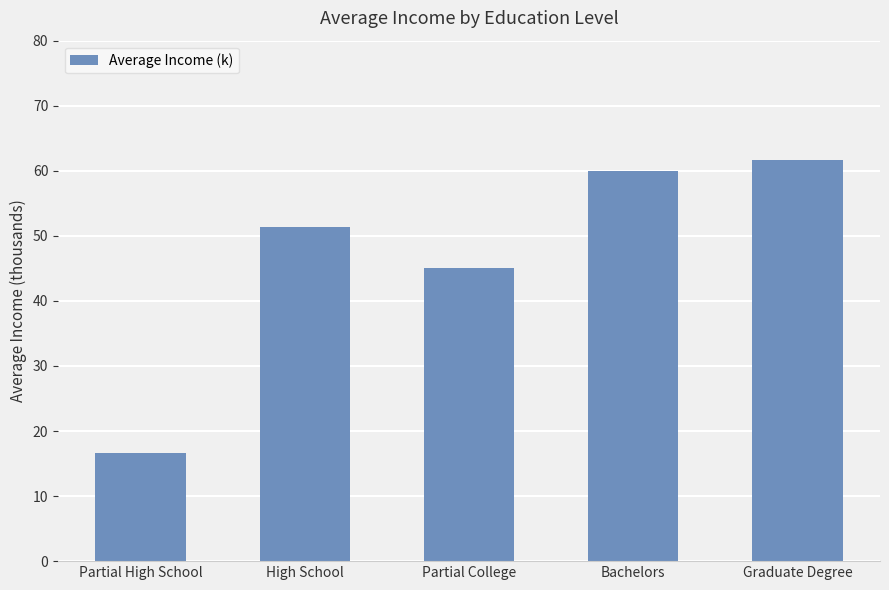

How many values are below 51?

2